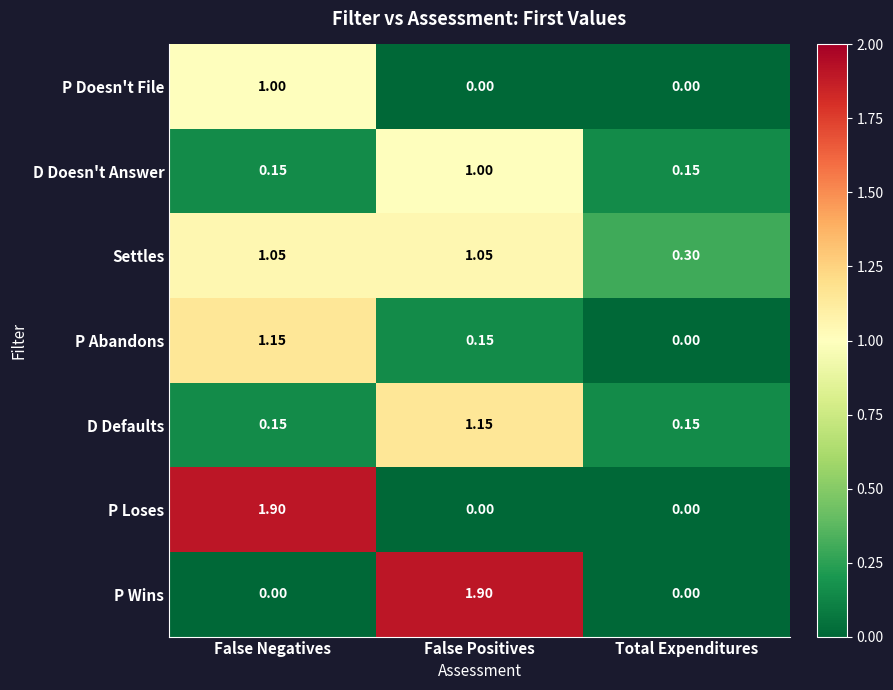

At which label does P Doesn't File reach its peak?

False Negatives